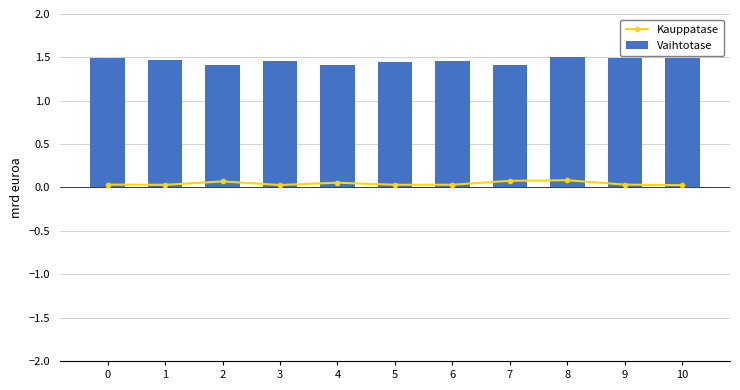

Is it true that Vaihtotase equals 1.5 at 9?

True